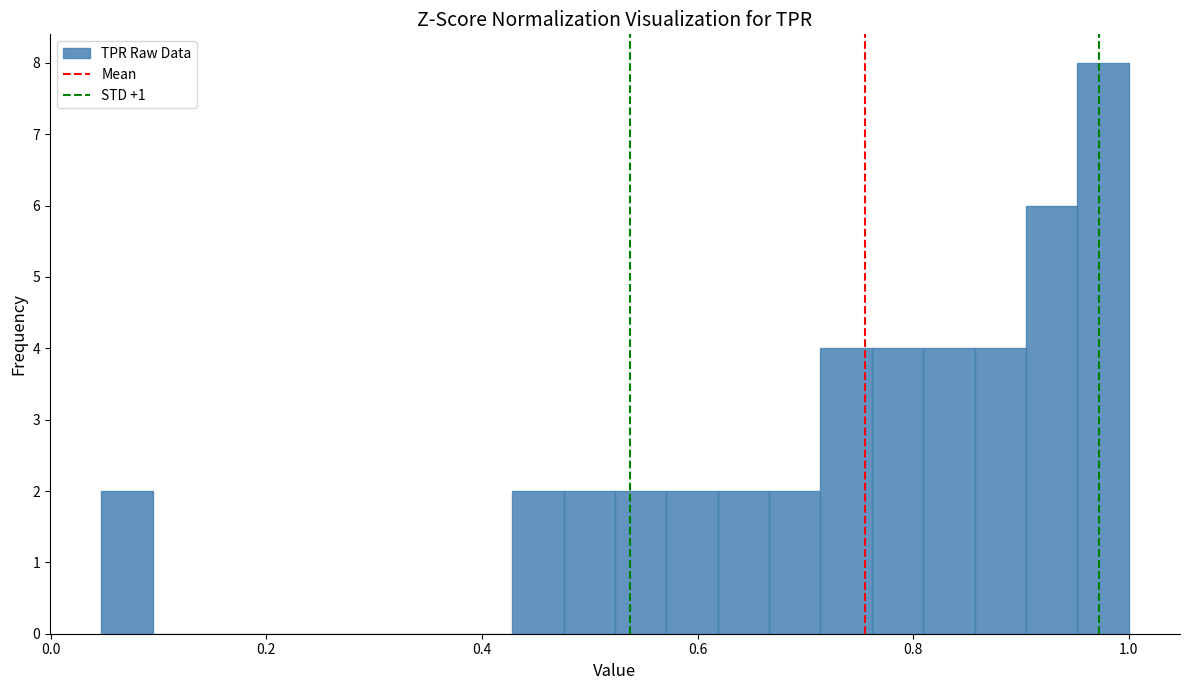

Read against the x-axis, roughly where is the centre of the tallest bar?

0.98